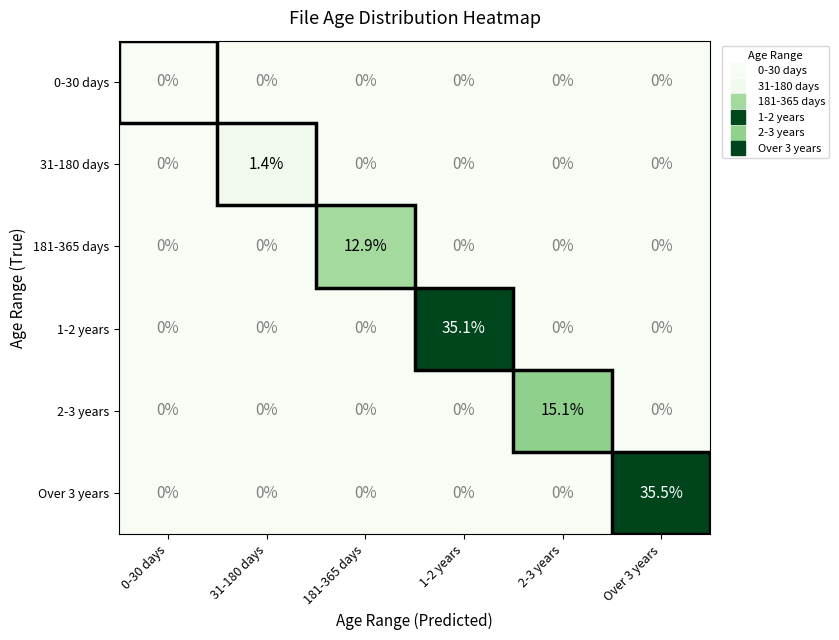

What is the difference between the 1-2 years values at 0-30 days and 1-2 years?

35.1